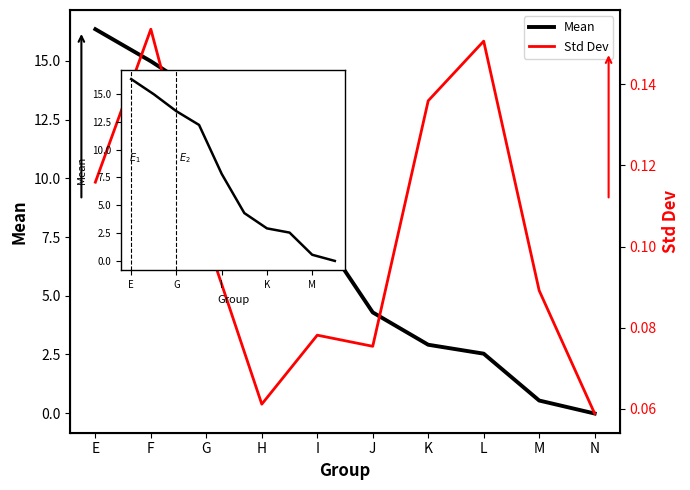

What is the sum of the Std Dev values at K and J?

0.2